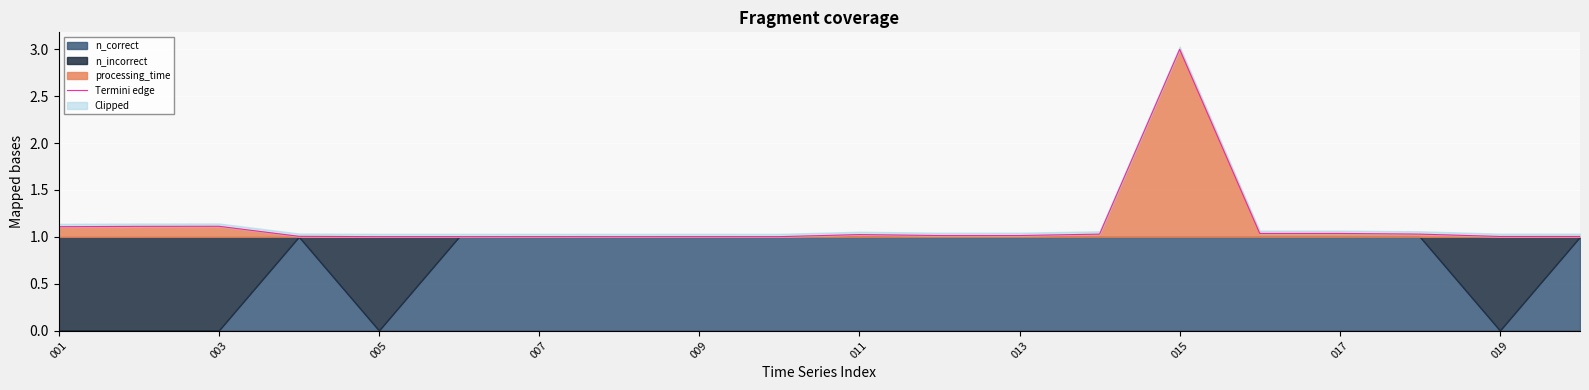

At which category does the data reach its first local peak?

003